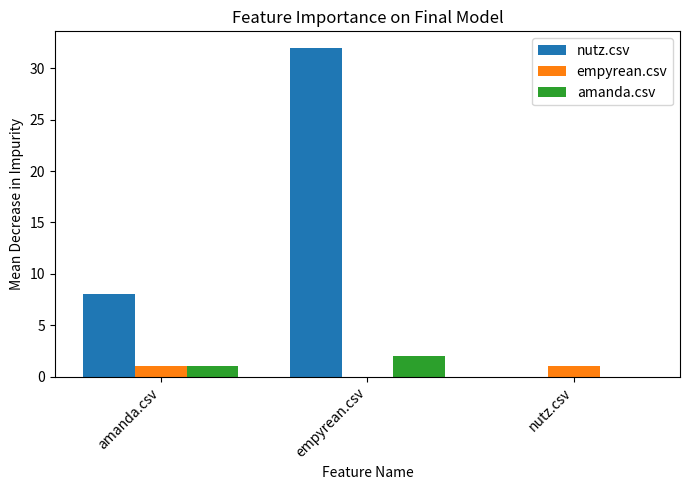

Reading left to right, extract all data points from this chart.

nutz.csv: amanda.csv=8	empyrean.csv=32	nutz.csv=0
empyrean.csv: amanda.csv=1	empyrean.csv=0	nutz.csv=1
amanda.csv: amanda.csv=1	empyrean.csv=2	nutz.csv=0